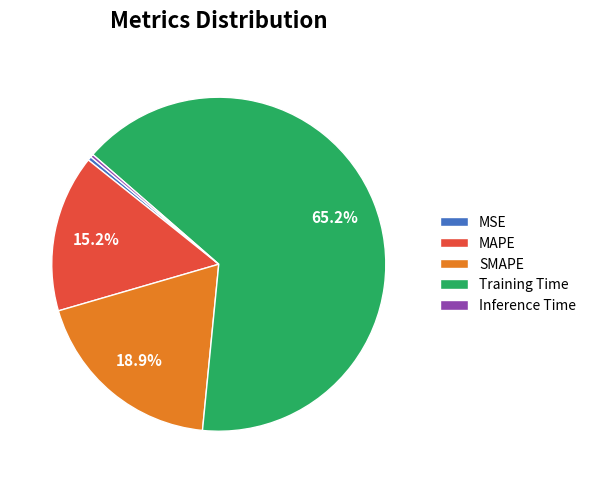

To the nearest percent, what is the average slice percentage?

20%